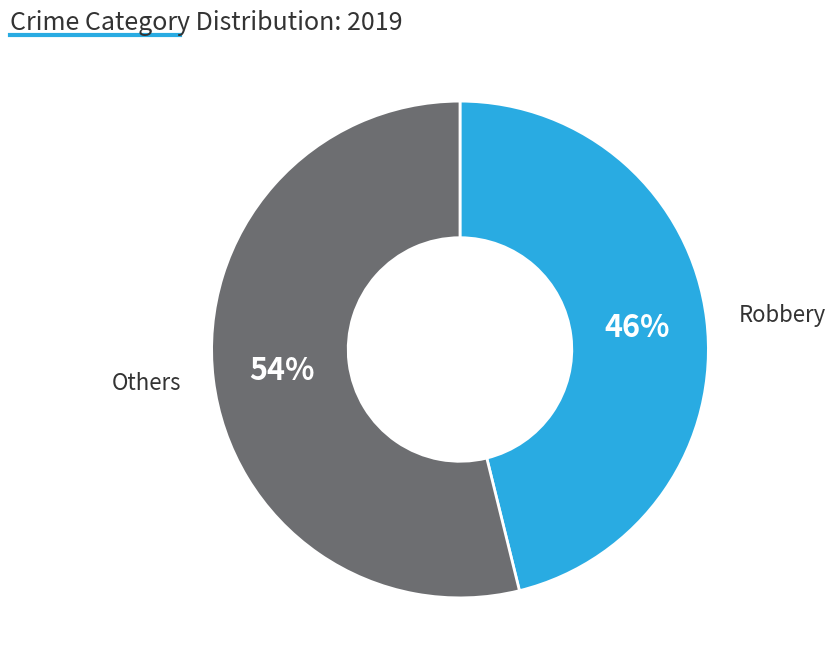

Is there a majority slice in this chart?

Yes